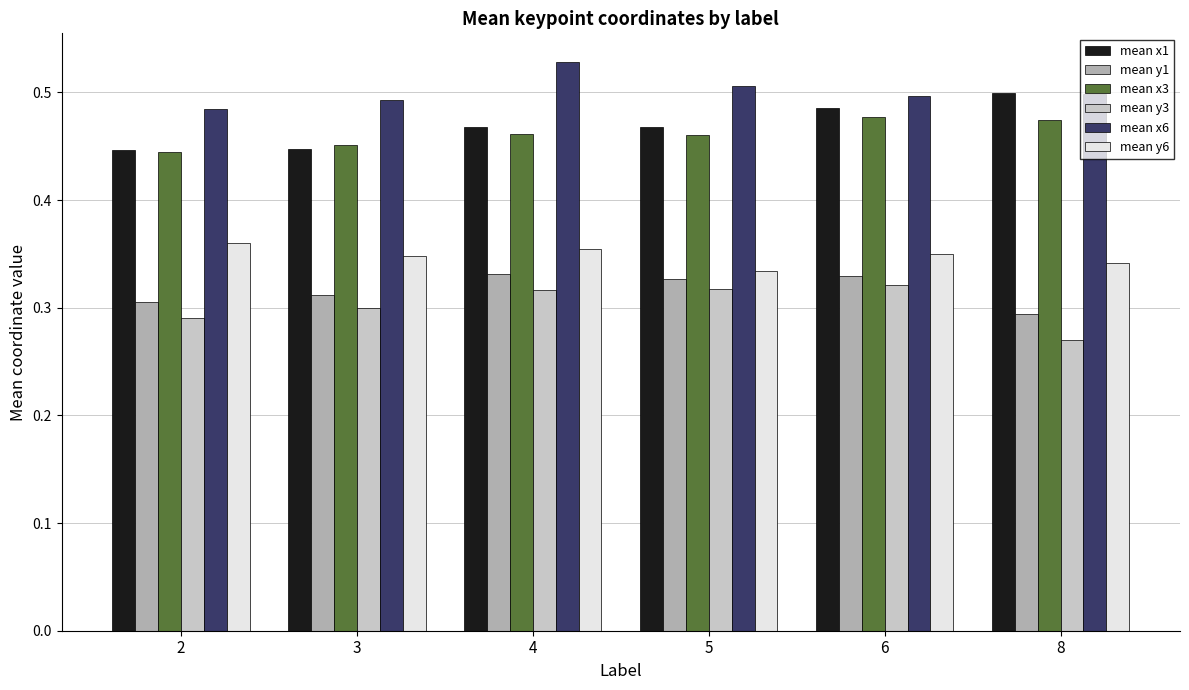

At which label is mean x3 closest to 0?

2